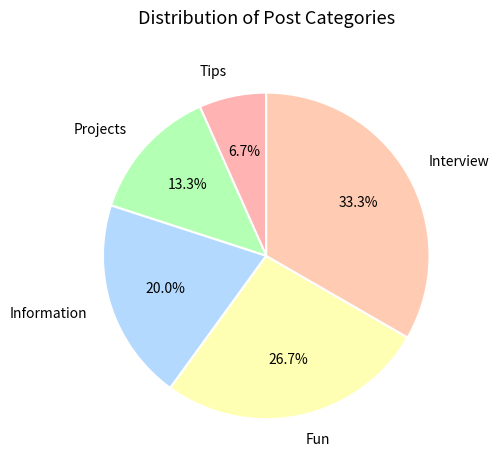

Which category has the biggest portion of the pie?

Interview